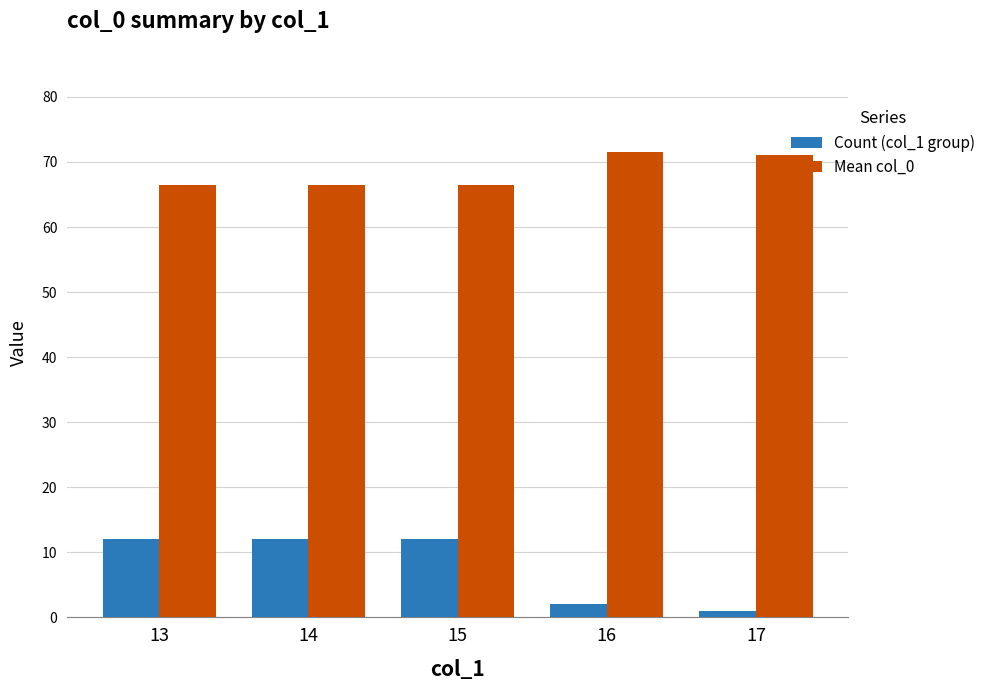

What is the maximum value shown in the chart?

71.5